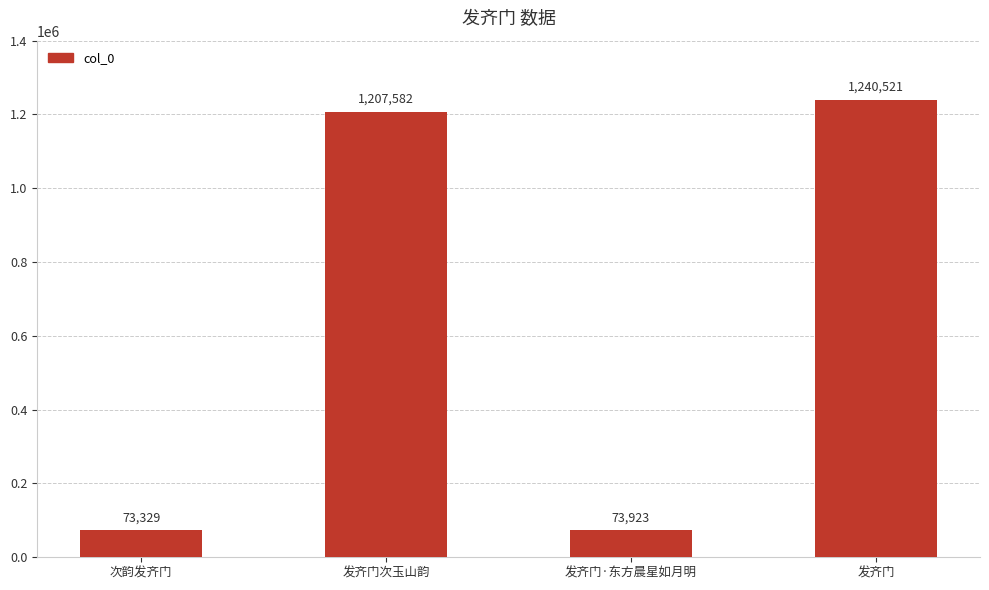

What is the value of the 3rd bar from the left?

73923